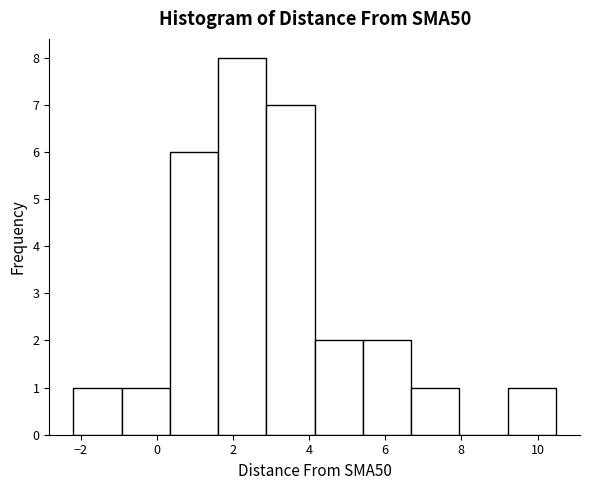

Which range on the x-axis has the tallest bar?

1.6 to 2.8